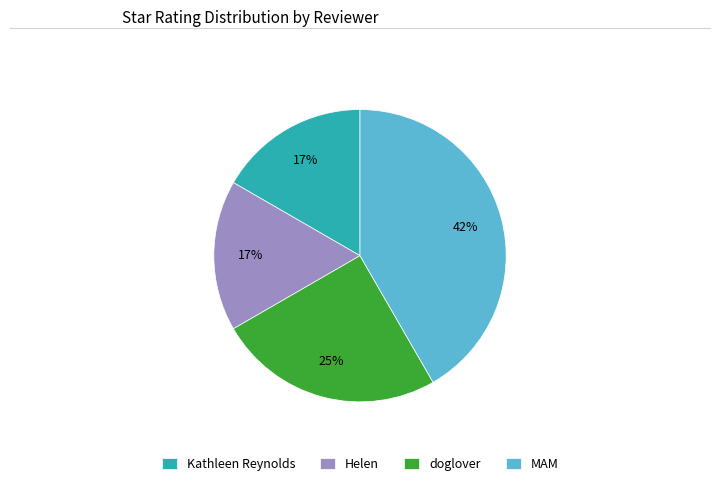

To the nearest percent, what percentage of the pie is Helen?

17%